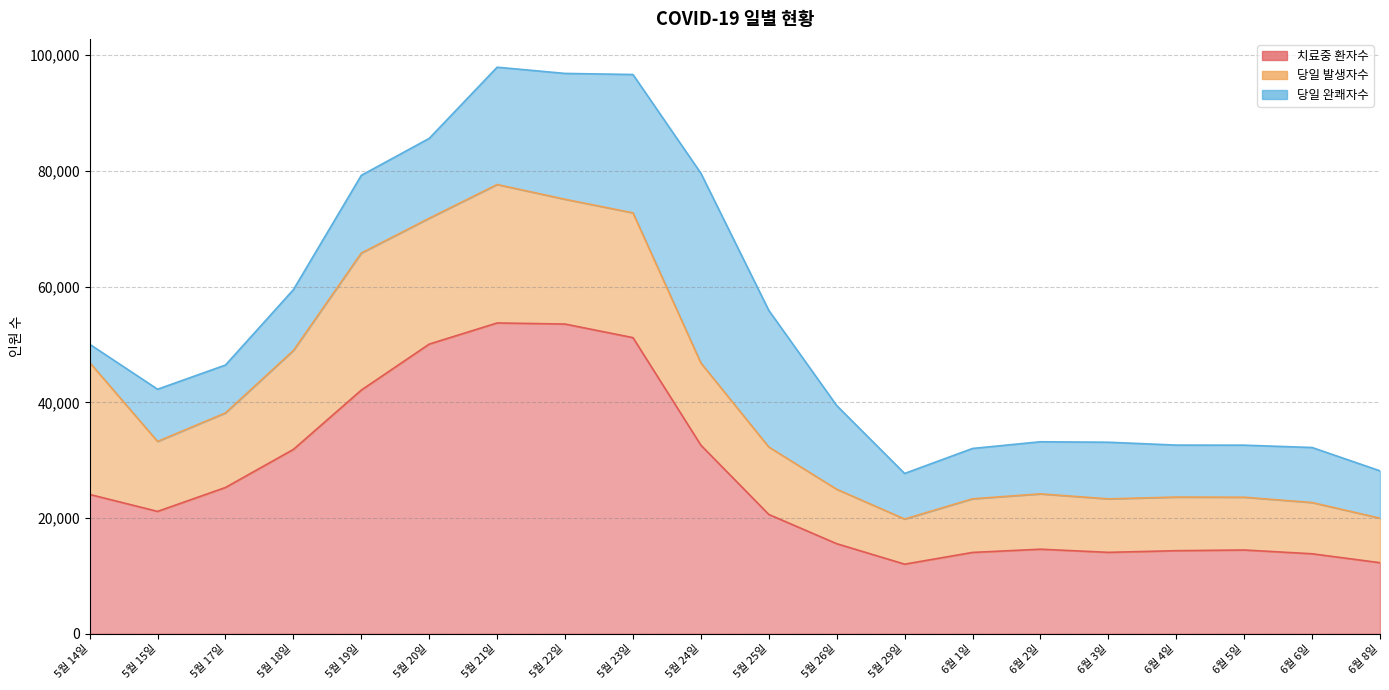

True or false: 당일 발생자수 has more than 2 points higher than both neighbors.

True